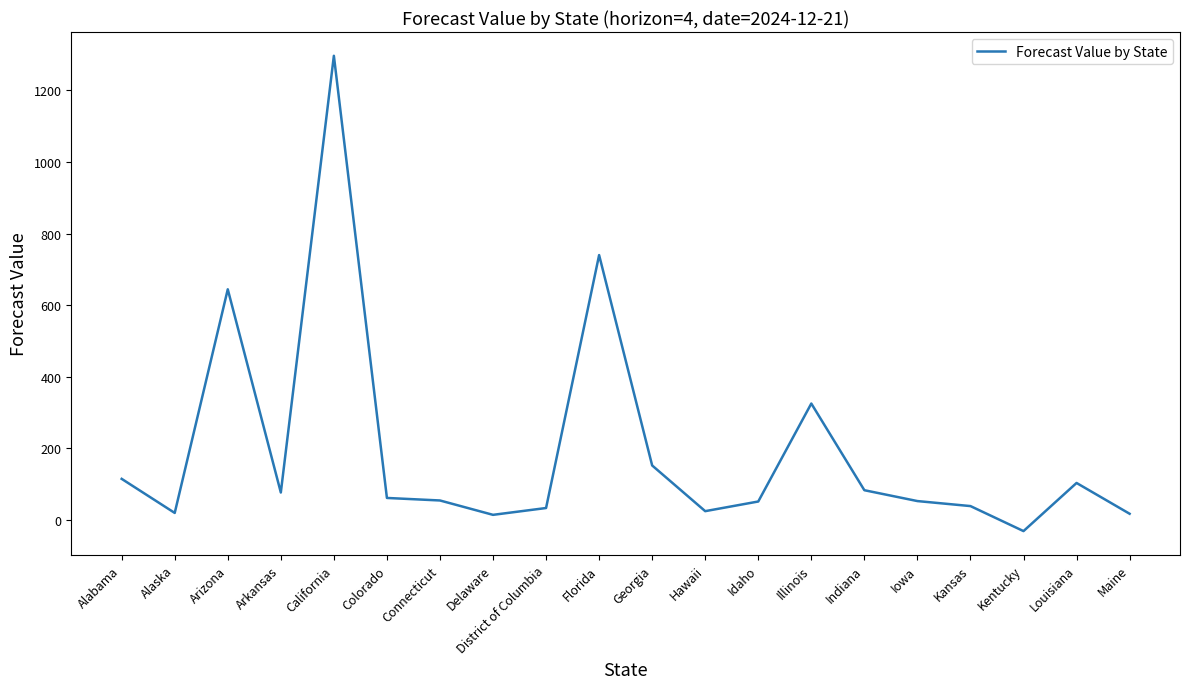

Which category has the lowest value across all series?

Kentucky